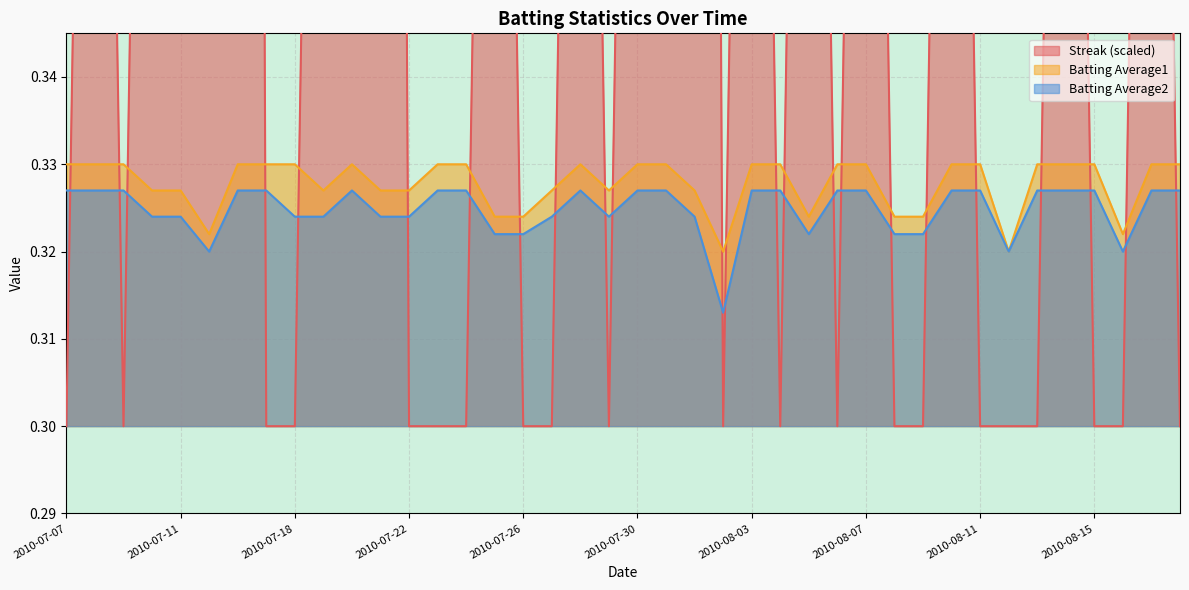

The value of Batting Average2 at 2010-08-03 is 0.3. True or false?

True